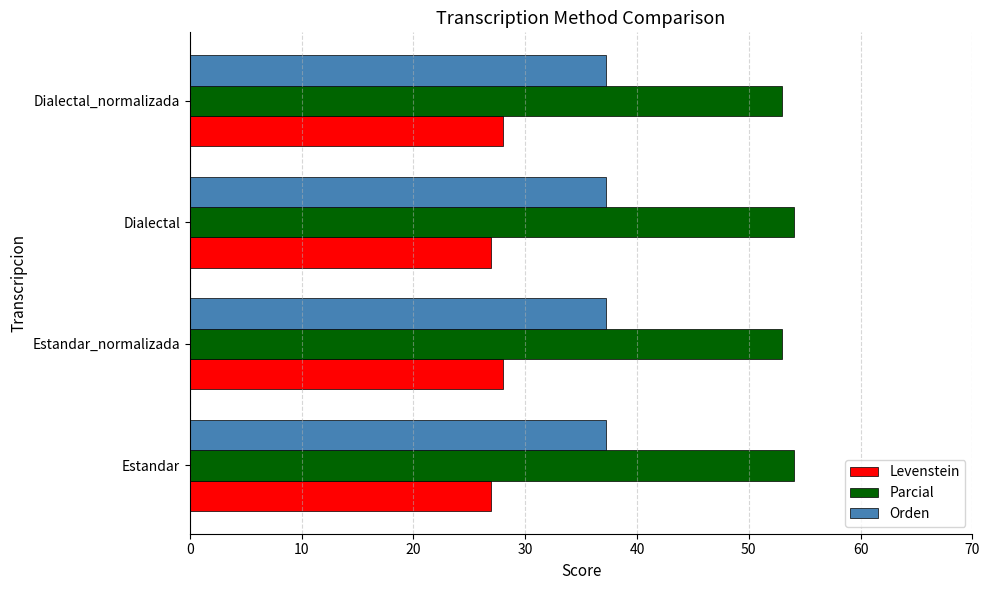

What is the difference between the highest and lowest values at Estandar_normalizada?

24.9